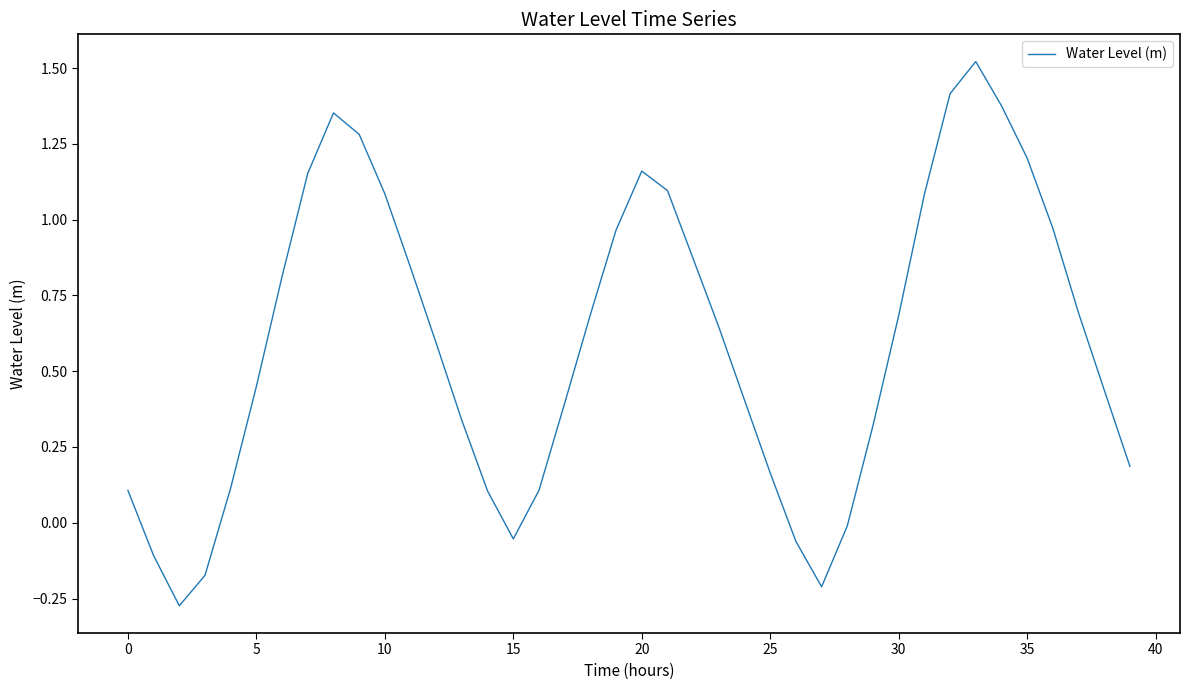

What is the difference between the maximum and minimum values?

1.8